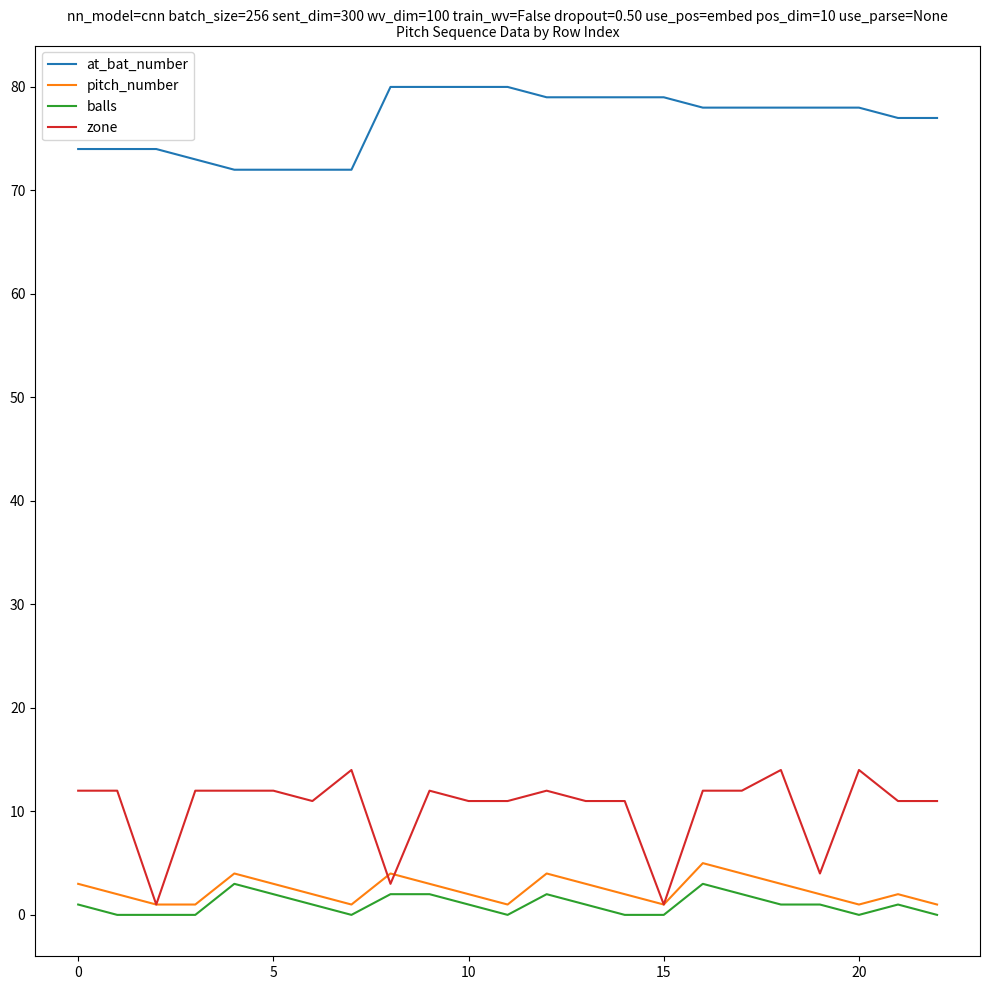

True or false: pitch_number has more than 1 points higher than both neighbors.

True